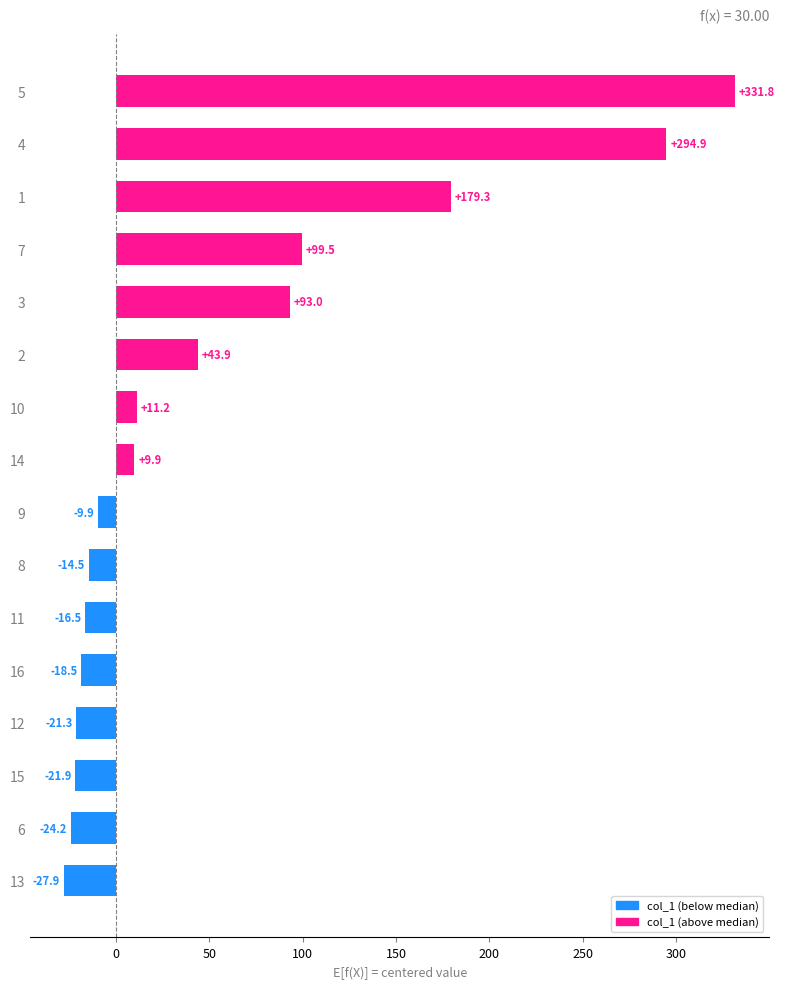

Are the bars horizontal?

Yes